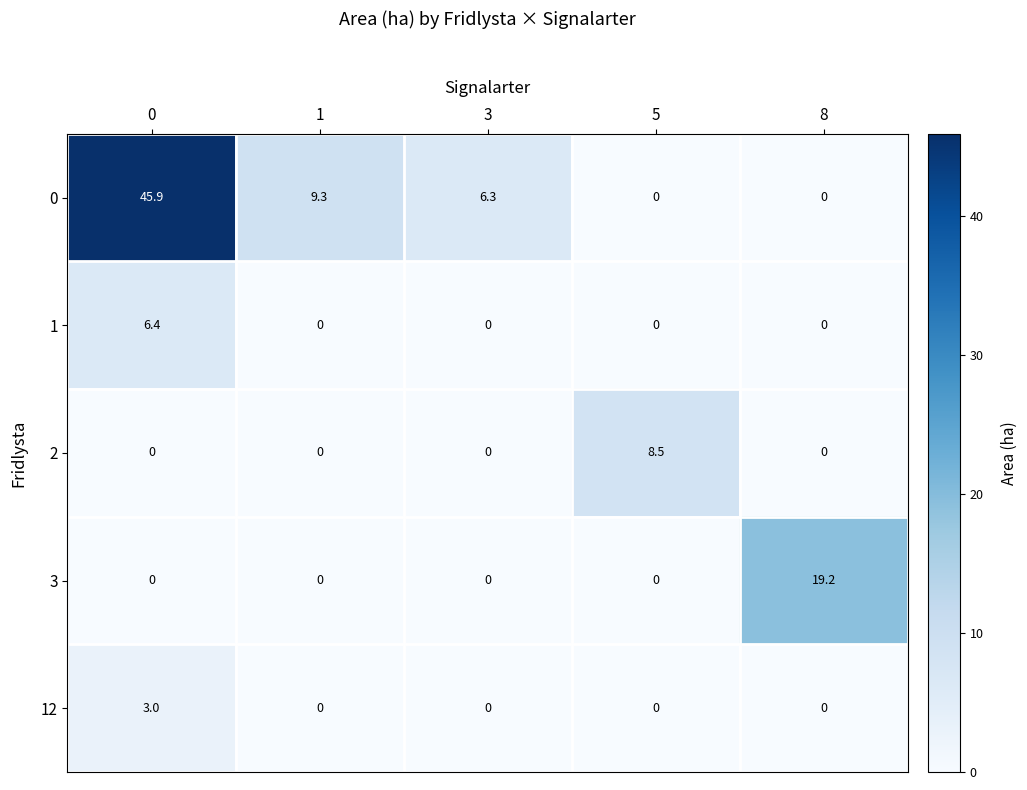

Which series has the widest spread of values?

0